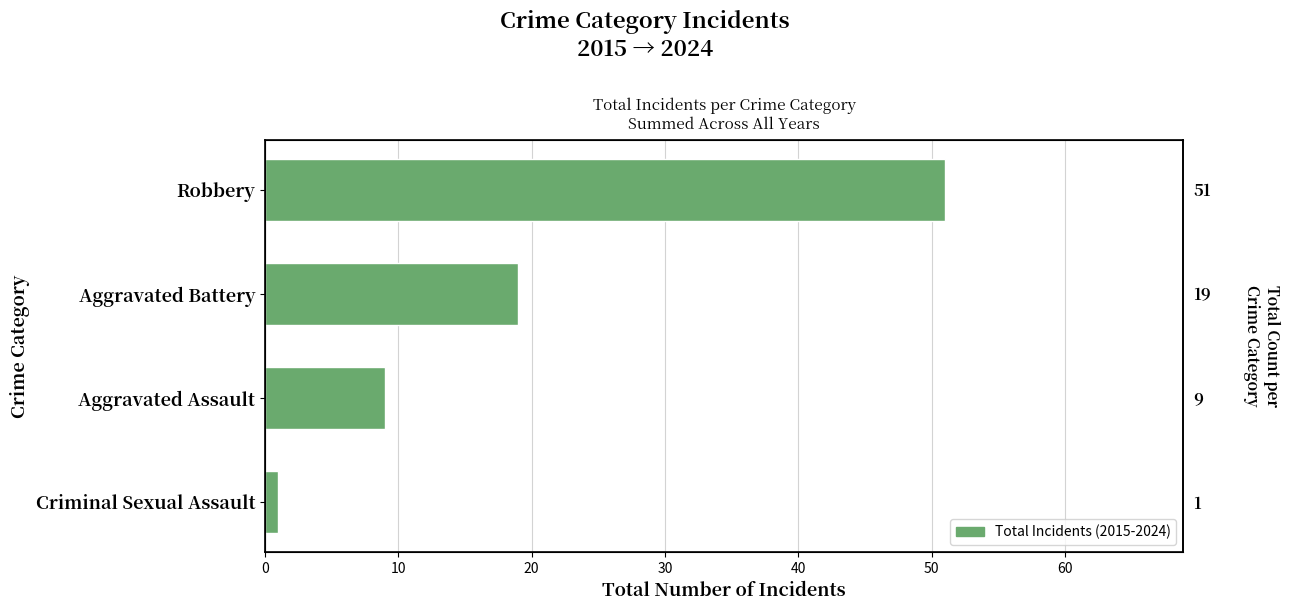

How many bars are there in total?

4